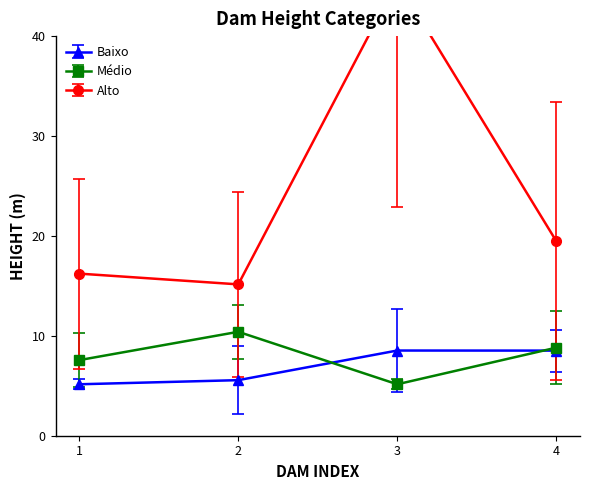

At which label does Baixo first exceed 8?

3